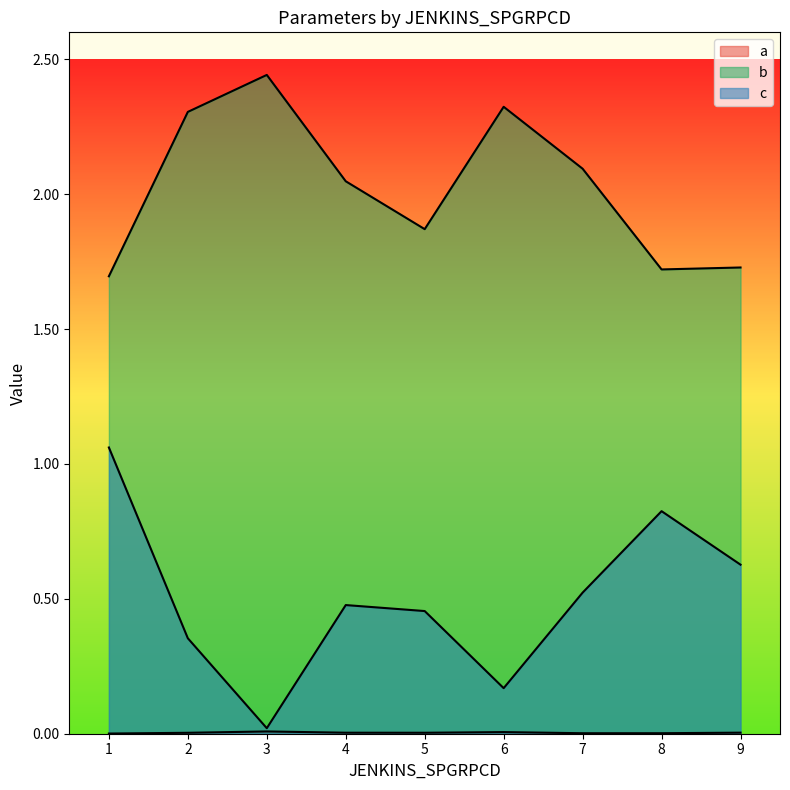

Rank the series at 4 from highest to lowest value.

b, c, a